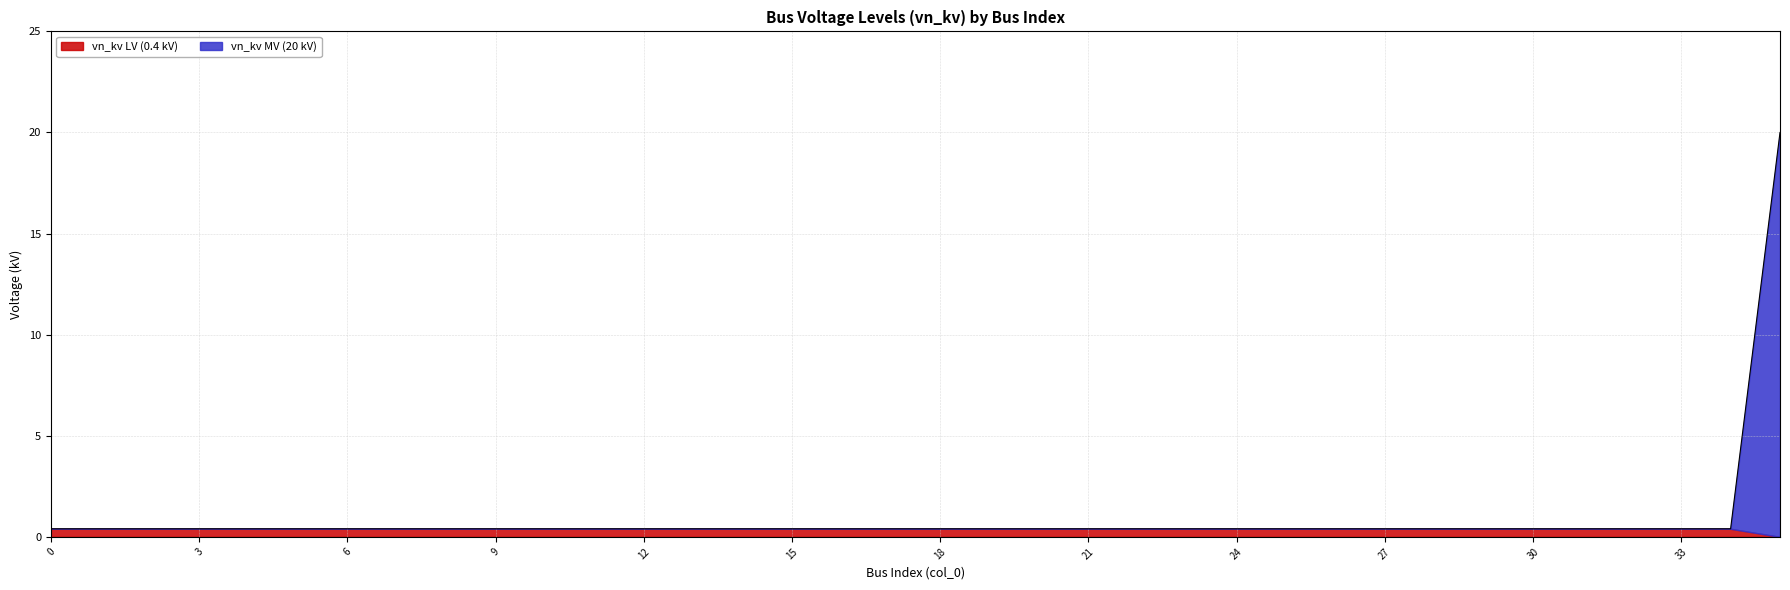

Reading left to right, what are all the values shown in this chart?

0.4	0.4	0.4	0.4	0.4	0.4	0.4	0.4	0.4	0.4	0.4	0.4	0.4	0.4	0.4	0.4	0.4	0.4	0.4	0.4	0.4	0.4	0.4	0.4	0.4	0.4	0.4	0.4	0.4	0.4	0.4	0.4	0.4	0.4	0.4	20.0